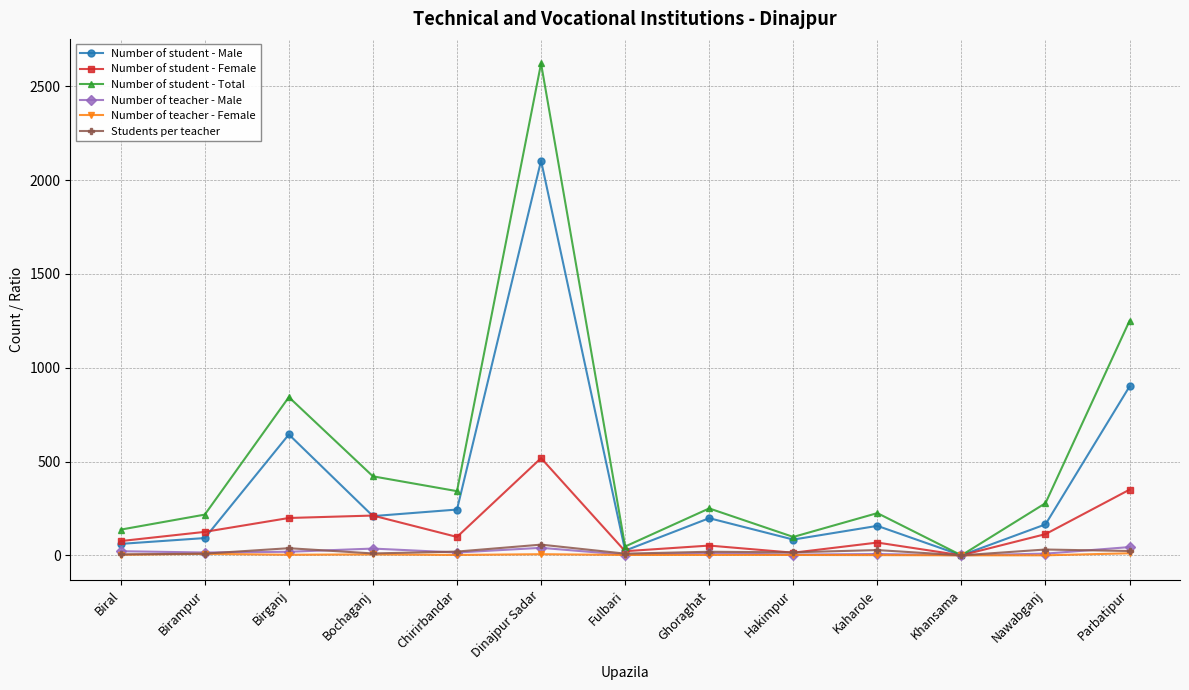

Does the chart have visible grid lines?

Yes